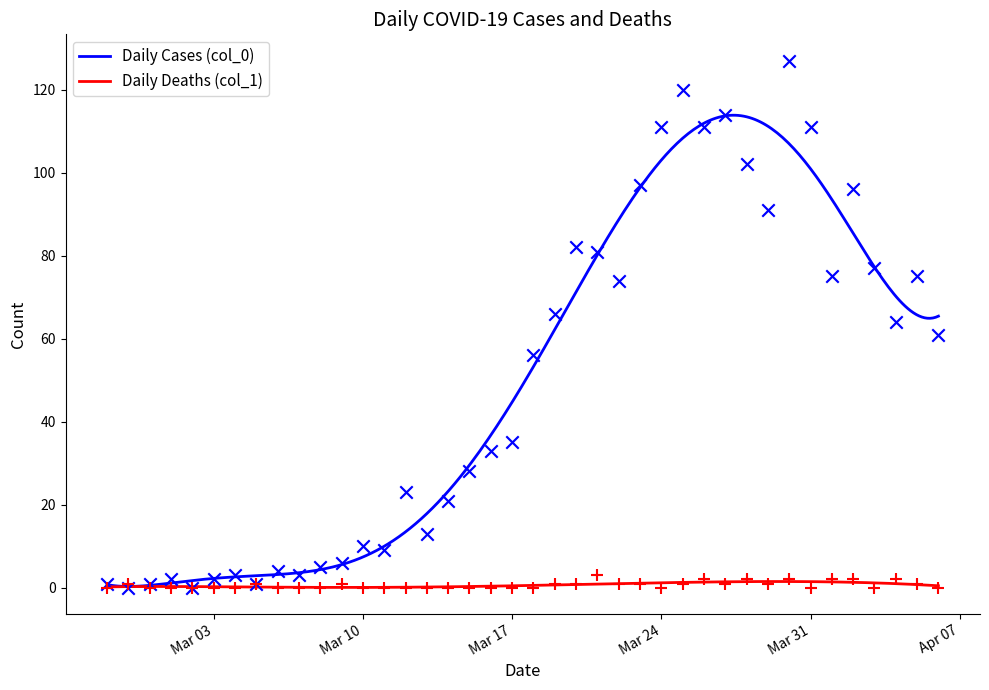

At which category is the sum across all series the highest?

2020-03-30